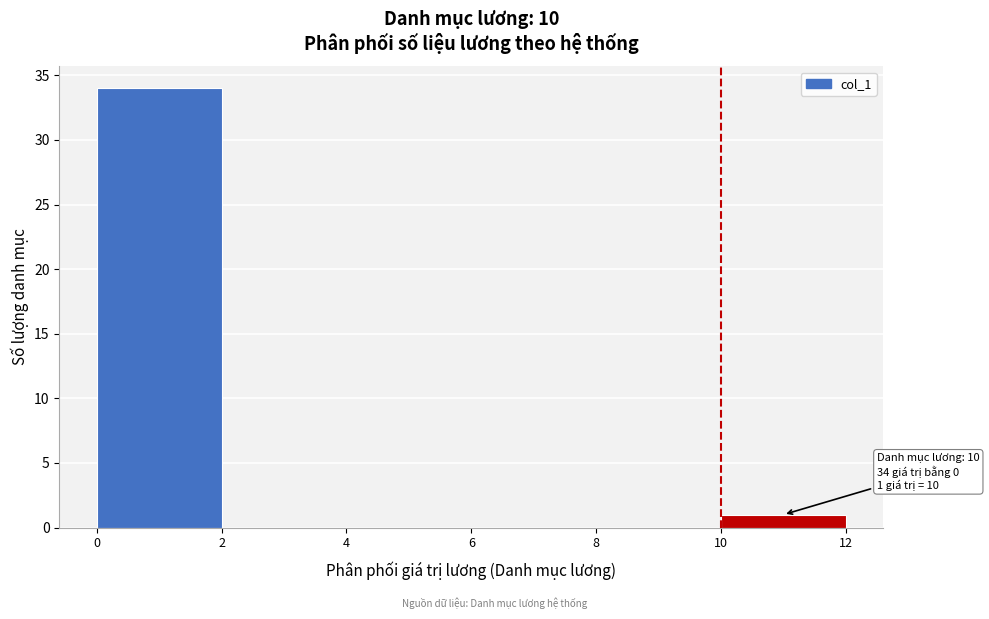

Which range on the x-axis has the tallest bar?

0 to 2